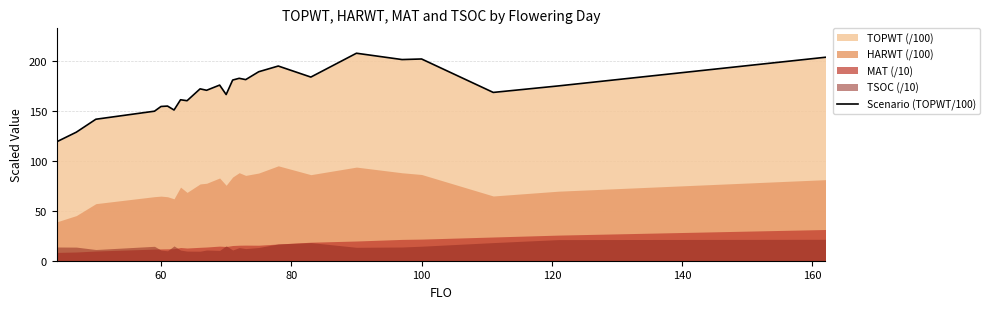

True or false: the data shows 56.1 at 14.

False